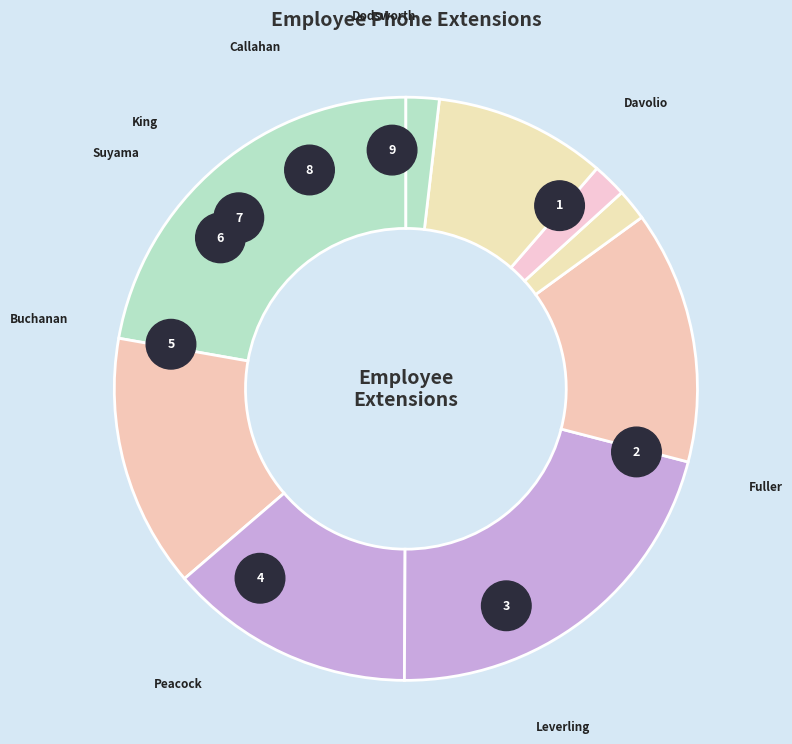

The King
(465) slice represents 1% of the pie. True or false?

False